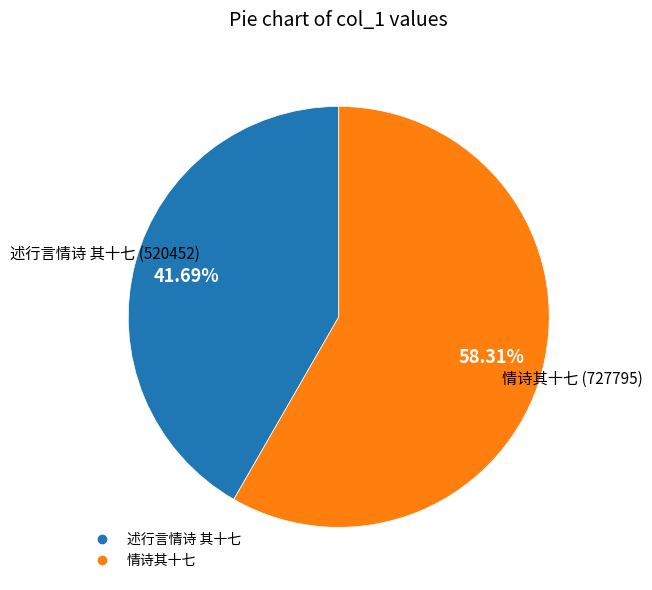

To the nearest percent, what is the difference between the largest and smallest slice percentages?

17%